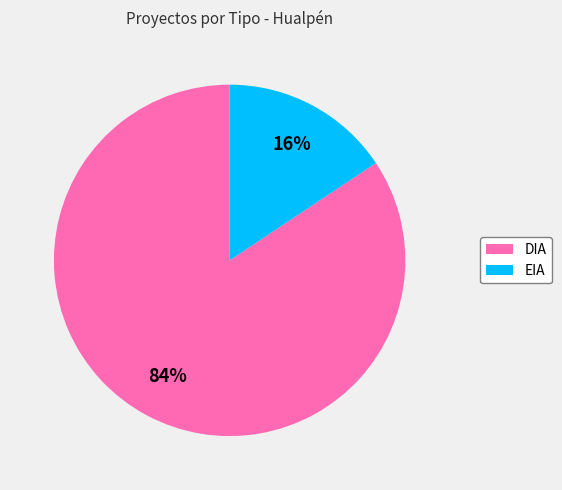

To the nearest percent, what percentage of the pie is EIA?

16%